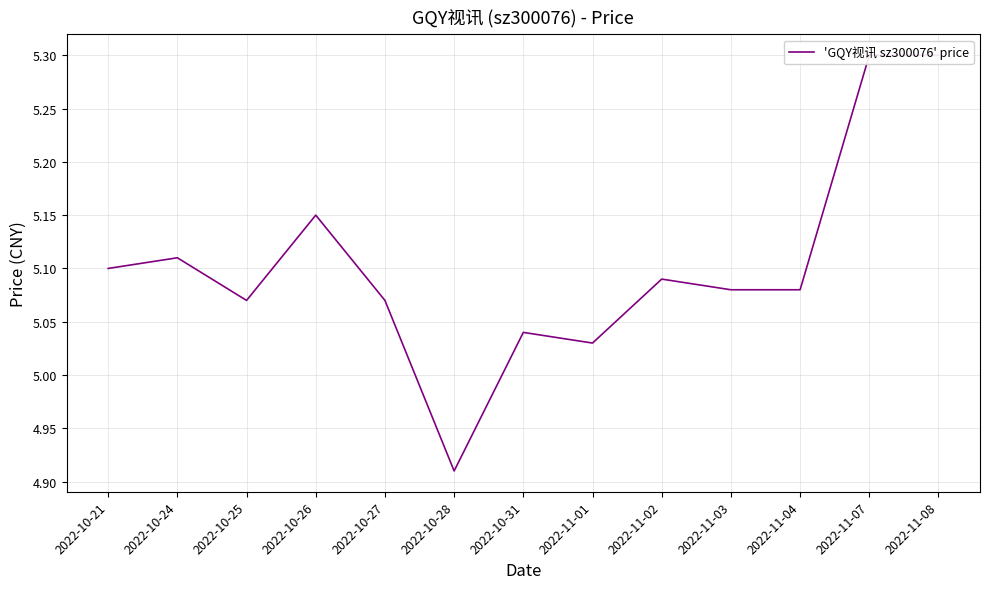

Count the number of values greater than 5.

12